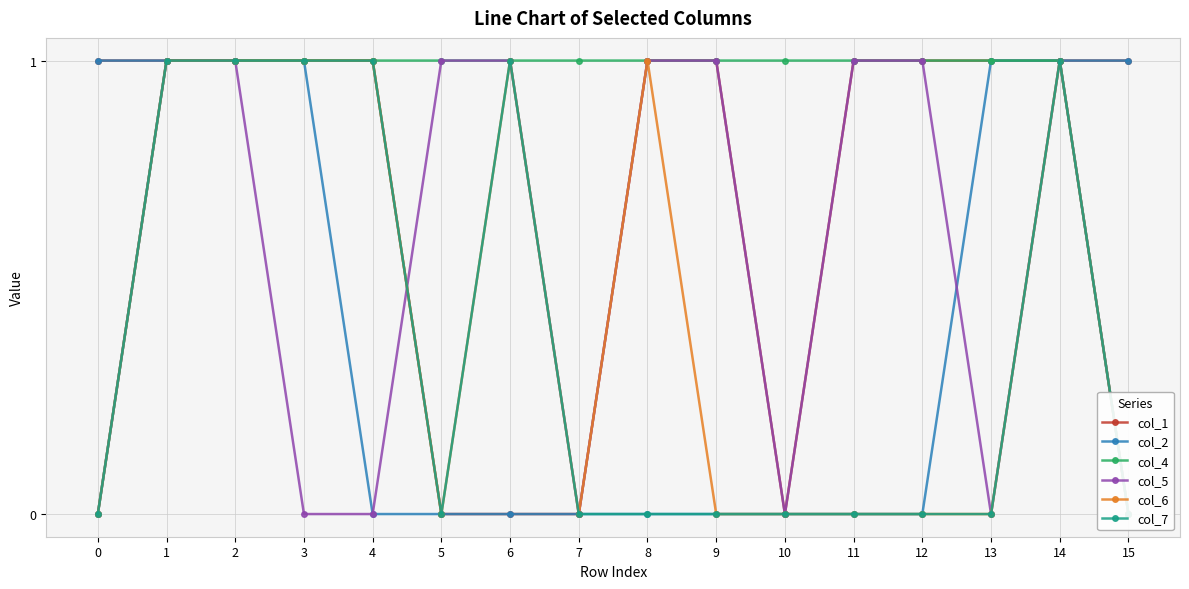

Which series has the largest total across all categories?

col_4